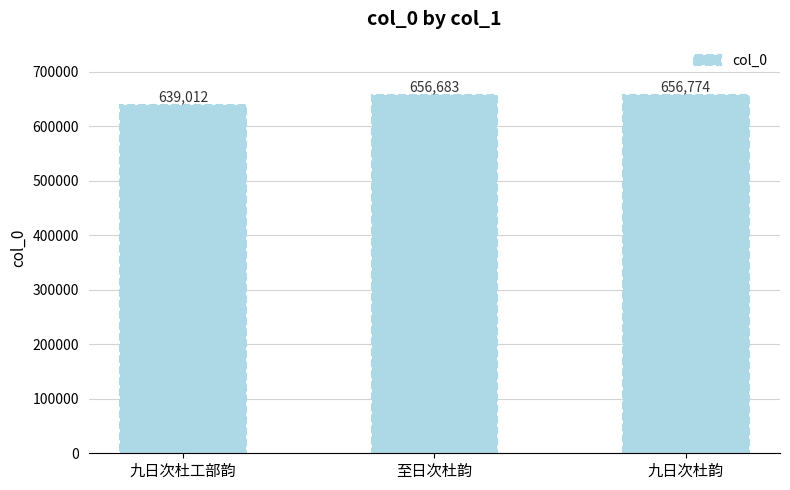

What is the value of the 3rd bar from the left?

656774